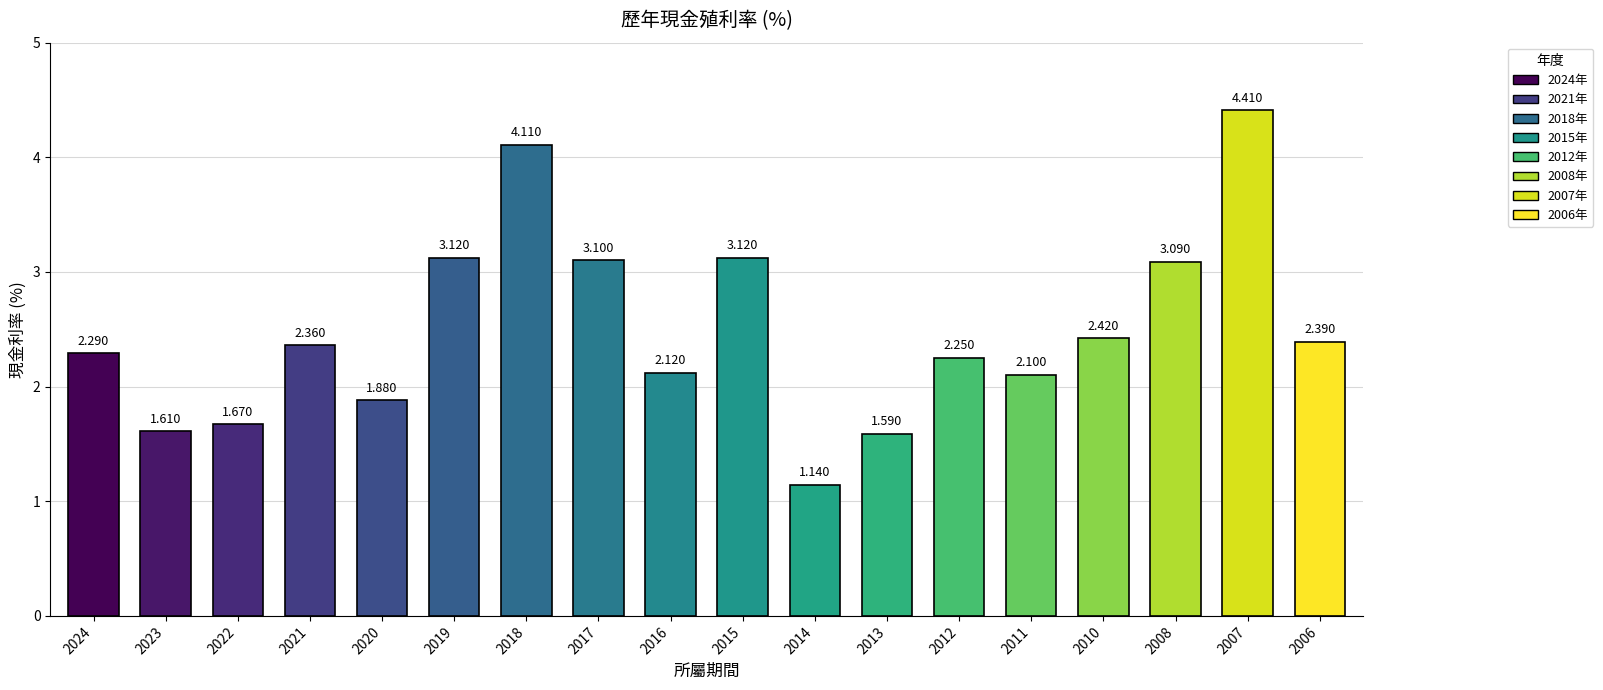

What is the minimum value shown in the chart?

1.1